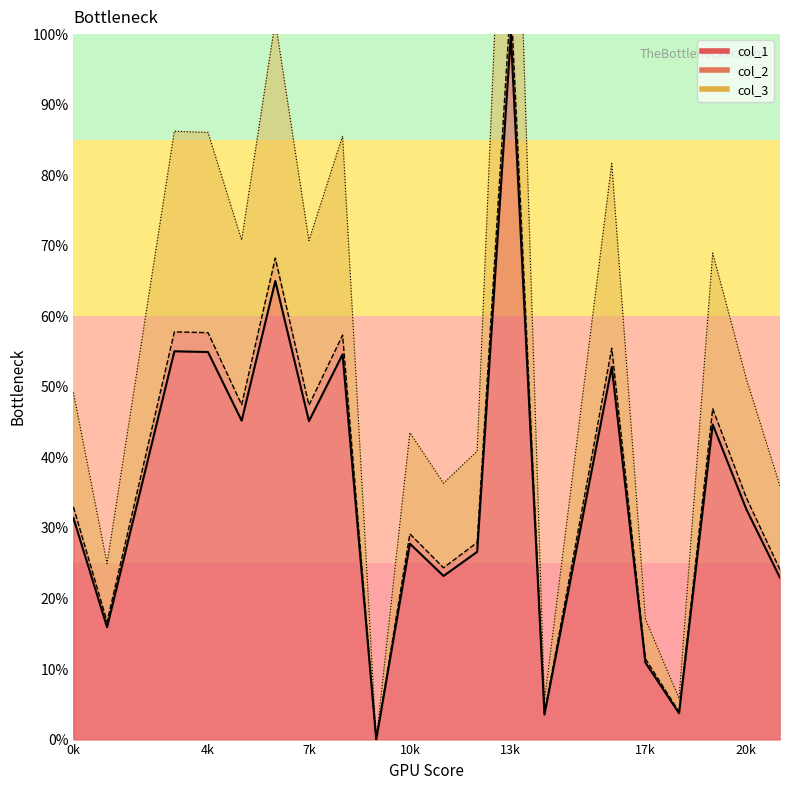

What is the spread (max minus min) of values at 7k?

25.6